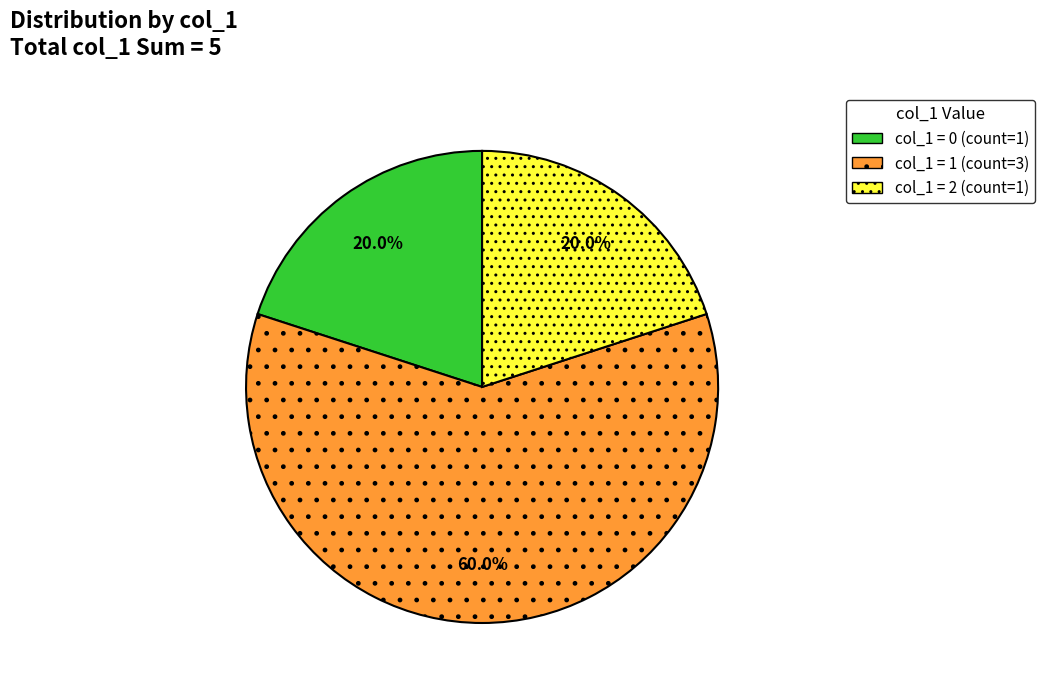

How many slices are in this pie chart?

3